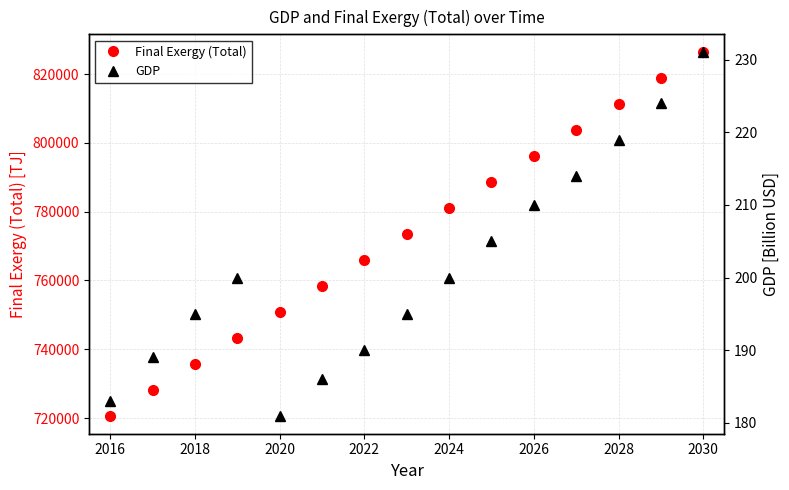

At how many categories does at least one series exceed 220032?

15